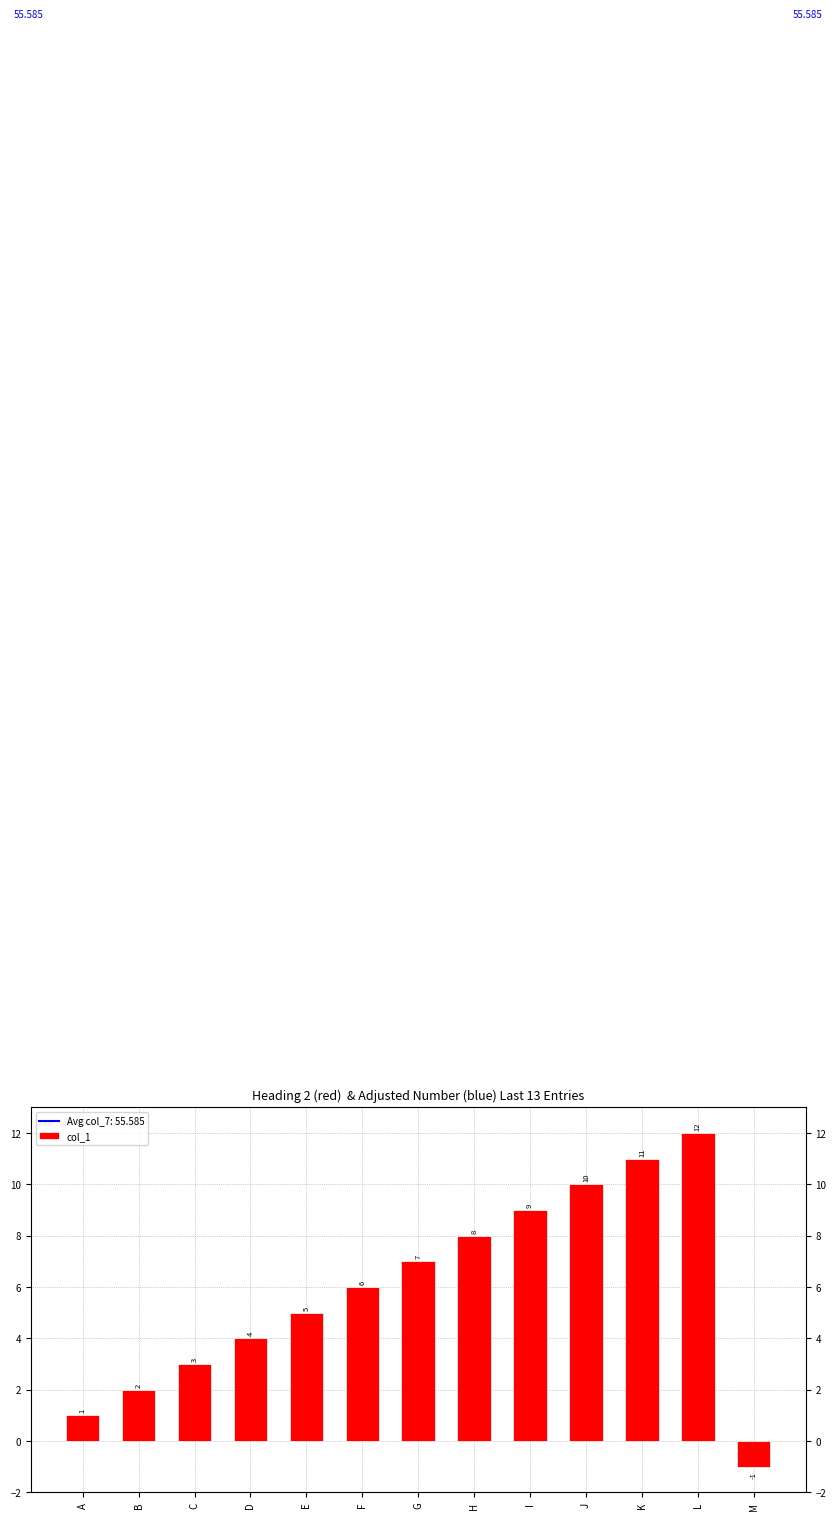

Where does the data first go above 6?

G